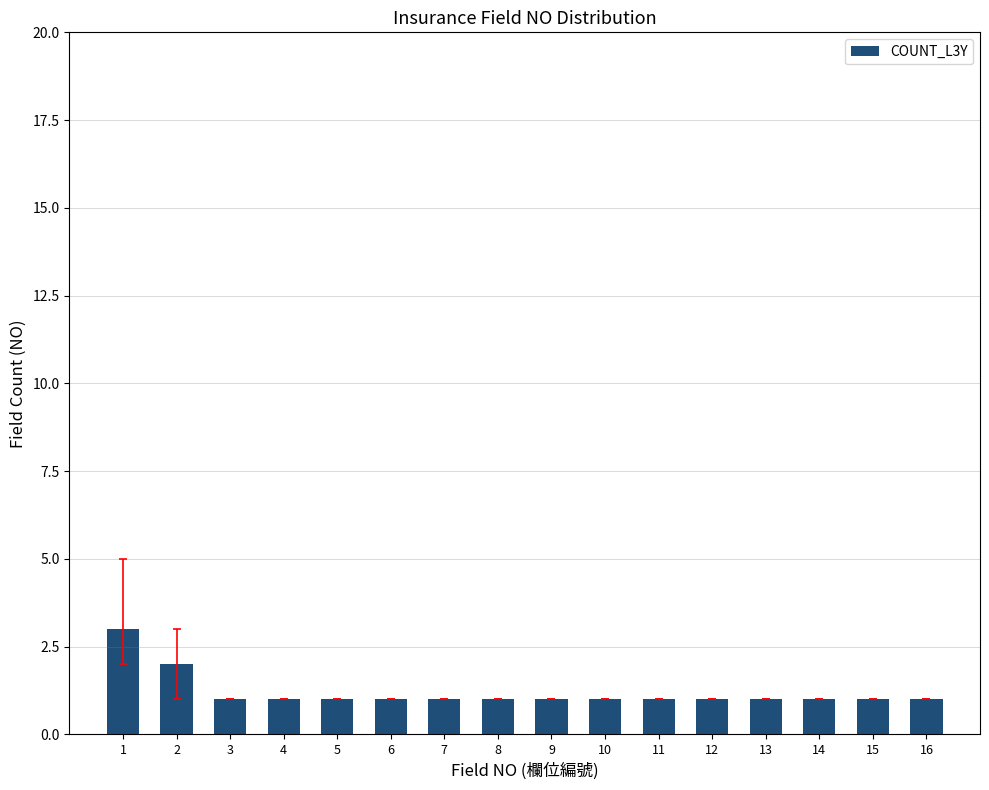

What is the difference between the maximum and minimum values?

2